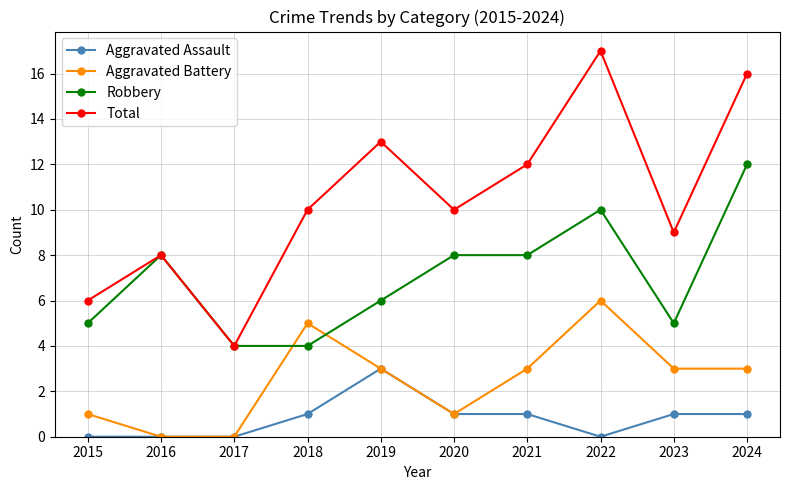

Reading left to right, transcribe all the data shown in this chart.

Aggravated Assault: 2015=0	2016=0	2017=0	2018=1	2019=3	2020=1	2021=1	2022=0	2023=1	2024=1
Aggravated Battery: 2015=1	2016=0	2017=0	2018=5	2019=3	2020=1	2021=3	2022=6	2023=3	2024=3
Robbery: 2015=5	2016=8	2017=4	2018=4	2019=6	2020=8	2021=8	2022=10	2023=5	2024=12
Total: 2015=6	2016=8	2017=4	2018=10	2019=13	2020=10	2021=12	2022=17	2023=9	2024=16